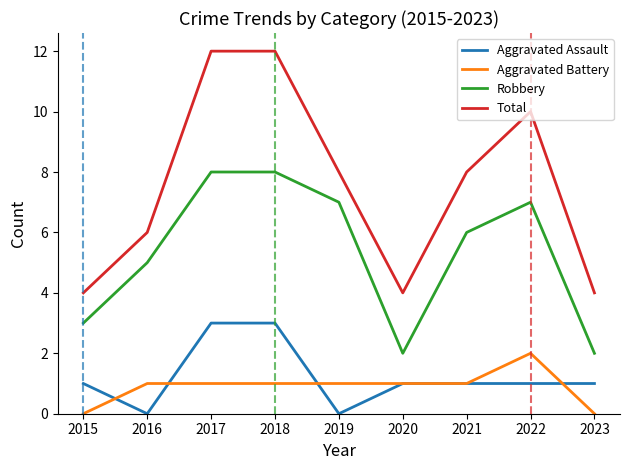

How many series are shown in this chart?

4